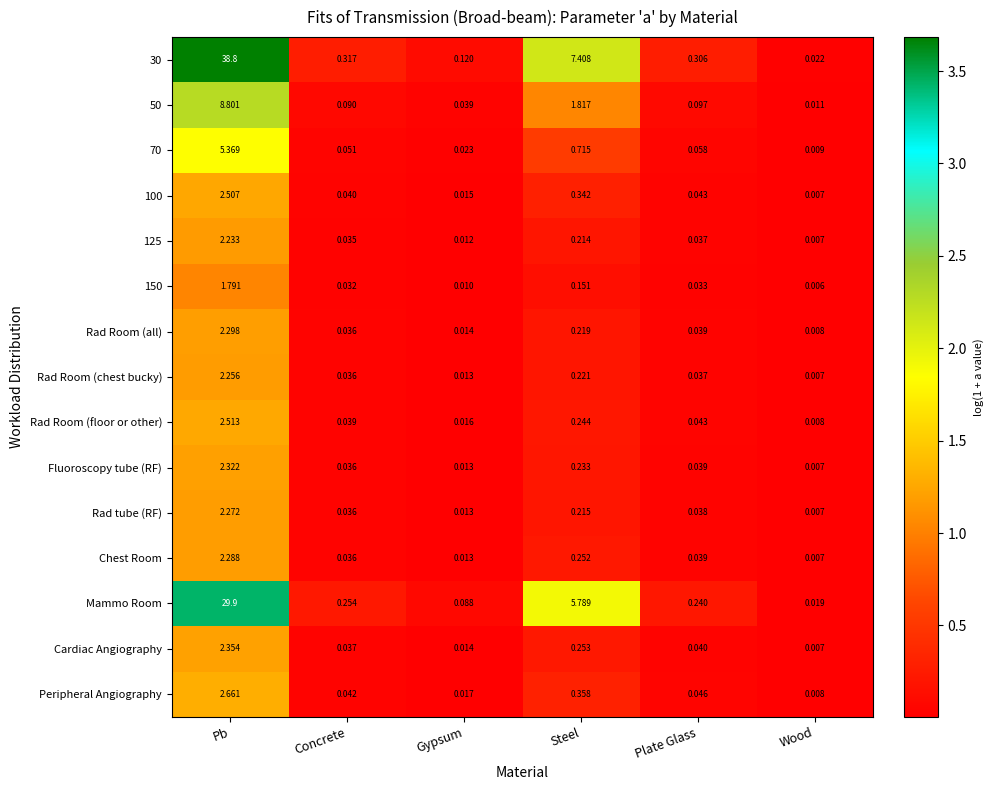

Which series has the largest total across all categories?

30